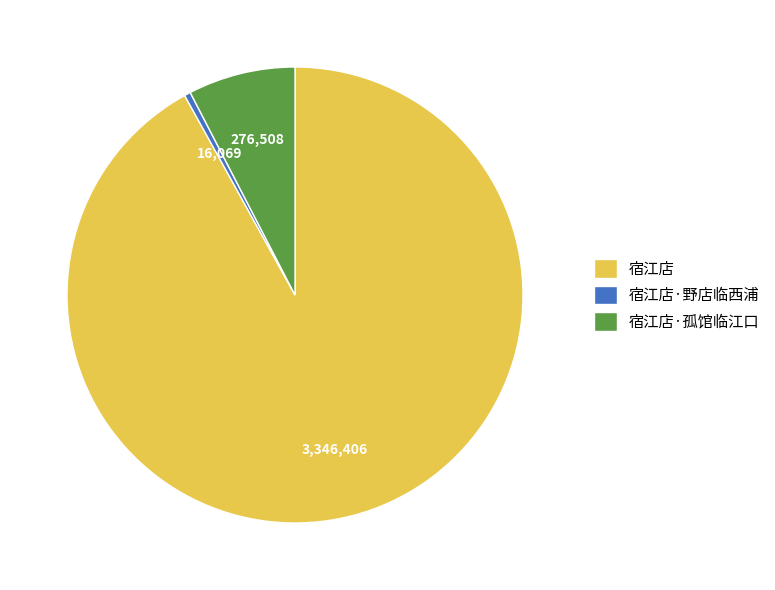

How many segments does this pie chart have?

3